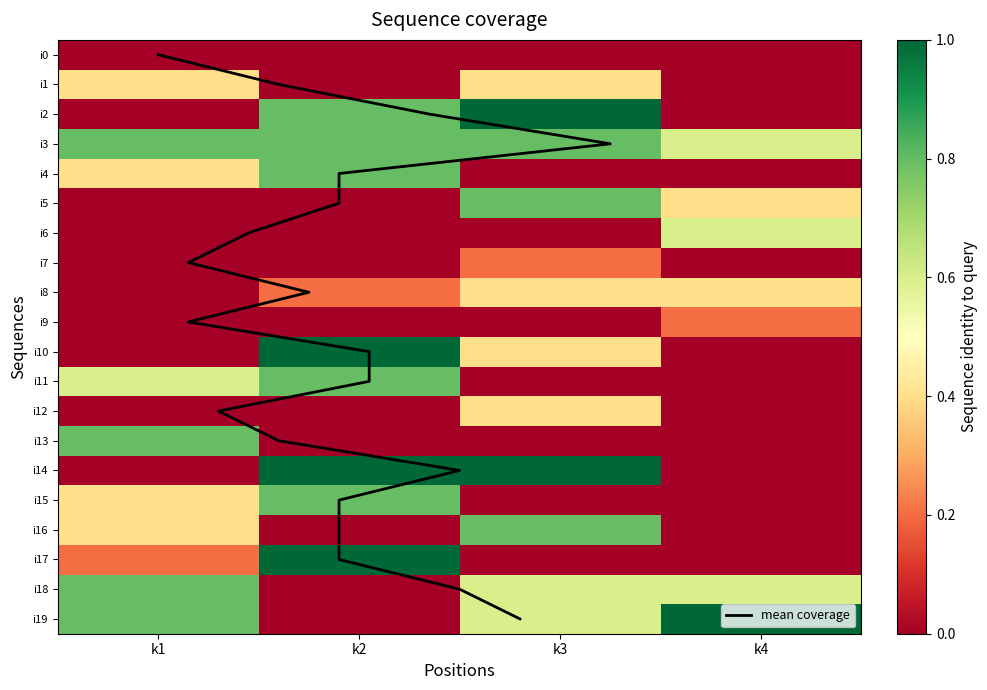

Between k3 and k4, which series saw the biggest shift?

i2